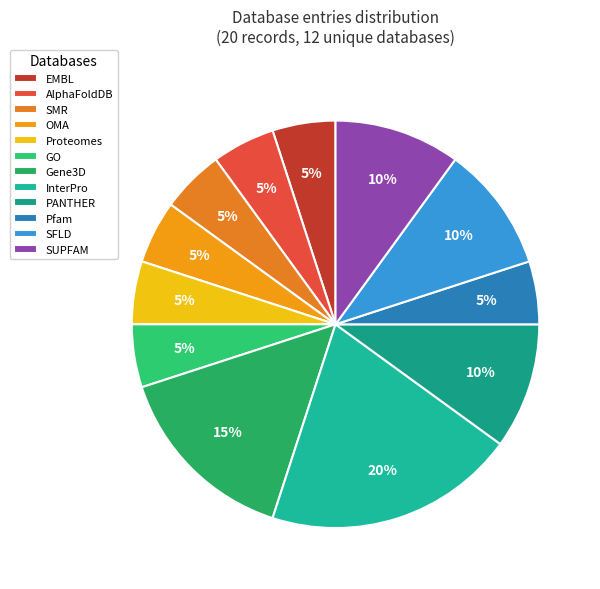

The SFLD slice represents 10% of the pie. True or false?

True